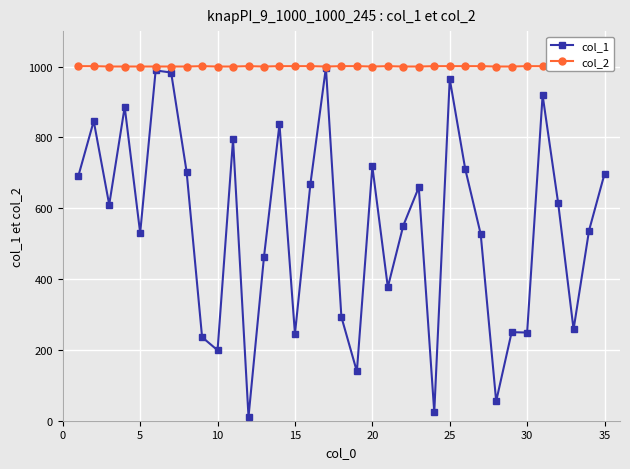

What is the minimum value for col_2?

1000